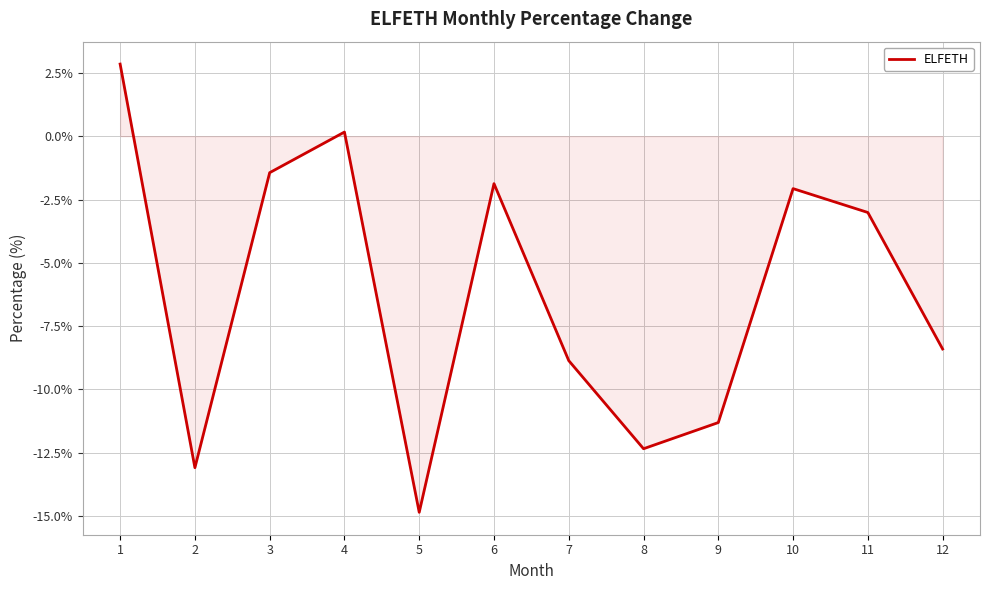

Reading left to right, list all the values displayed in this chart.

1=2.8	2=-13.1	3=-1.4	4=0.2	5=-14.8	6=-1.9	7=-8.9	8=-12.3	9=-11.3	10=-2.1	11=-3.0	12=-8.4